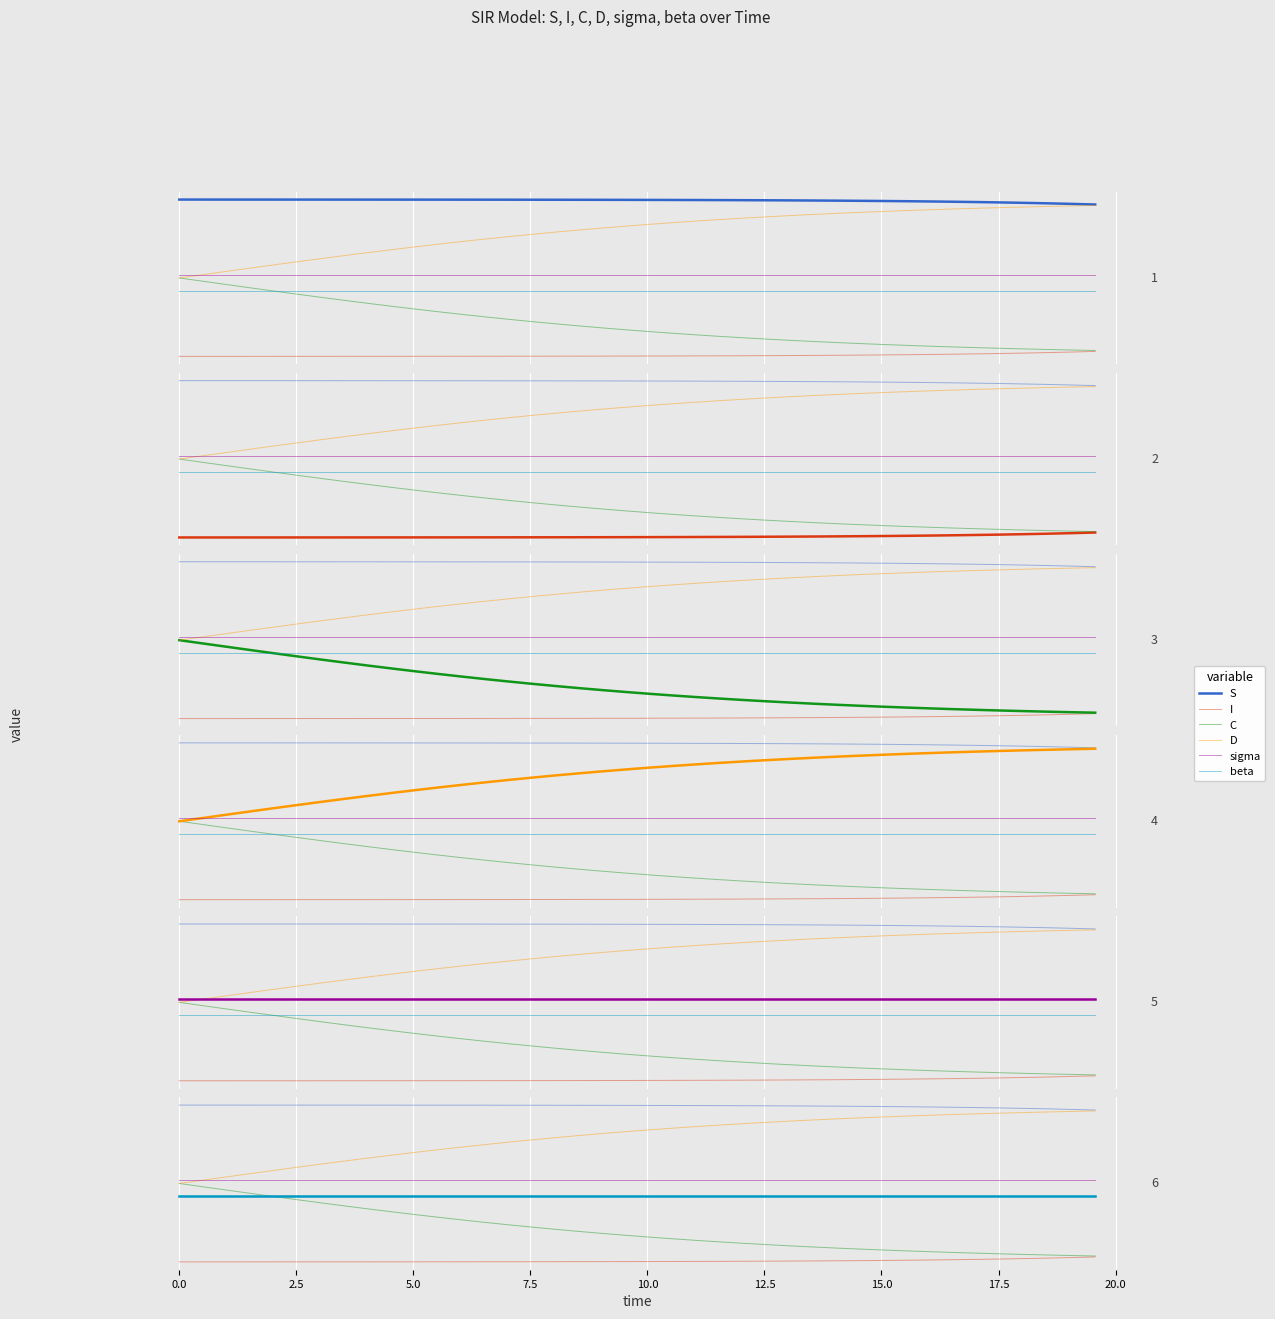

List the series in order of their peak value, highest first.

S, D, sigma, C, beta, I